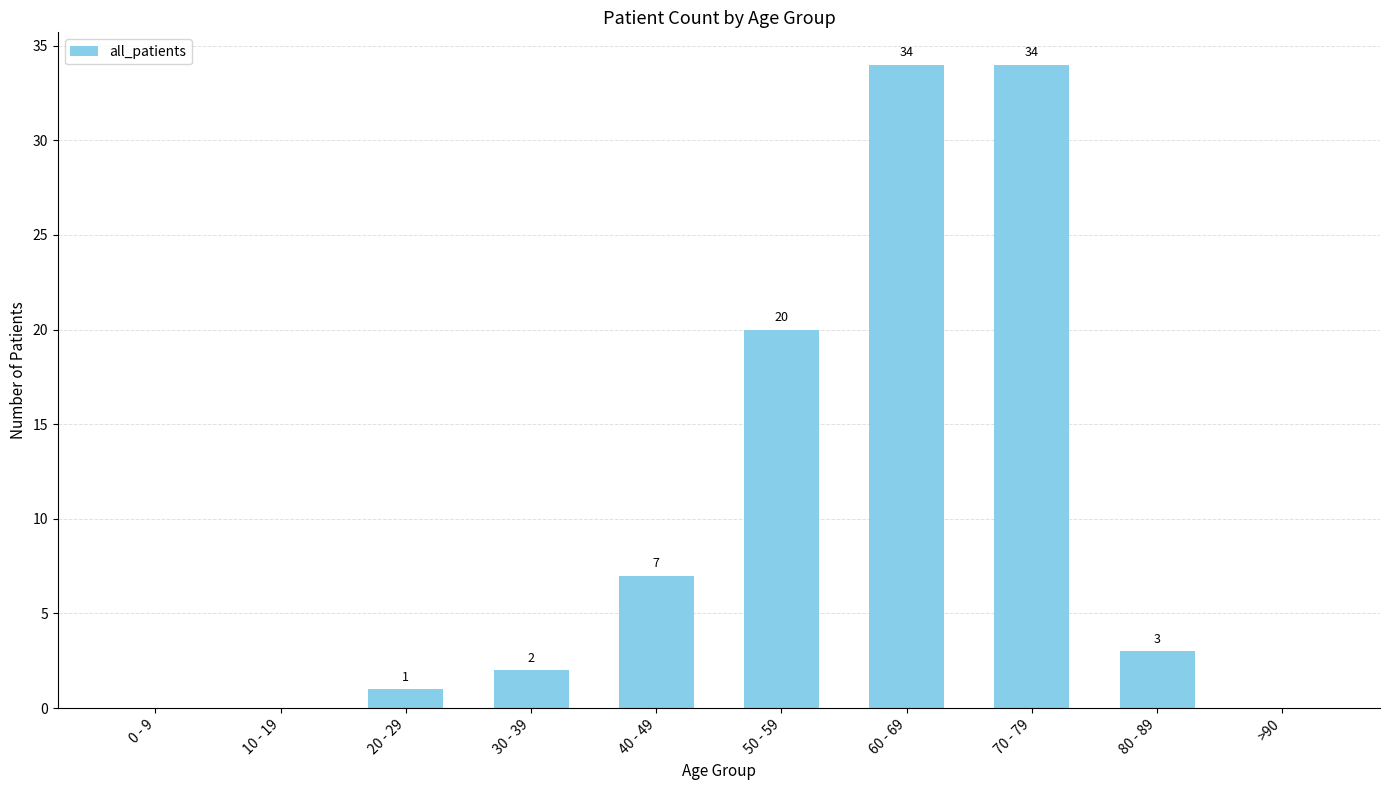

What is the sum of all values?

101